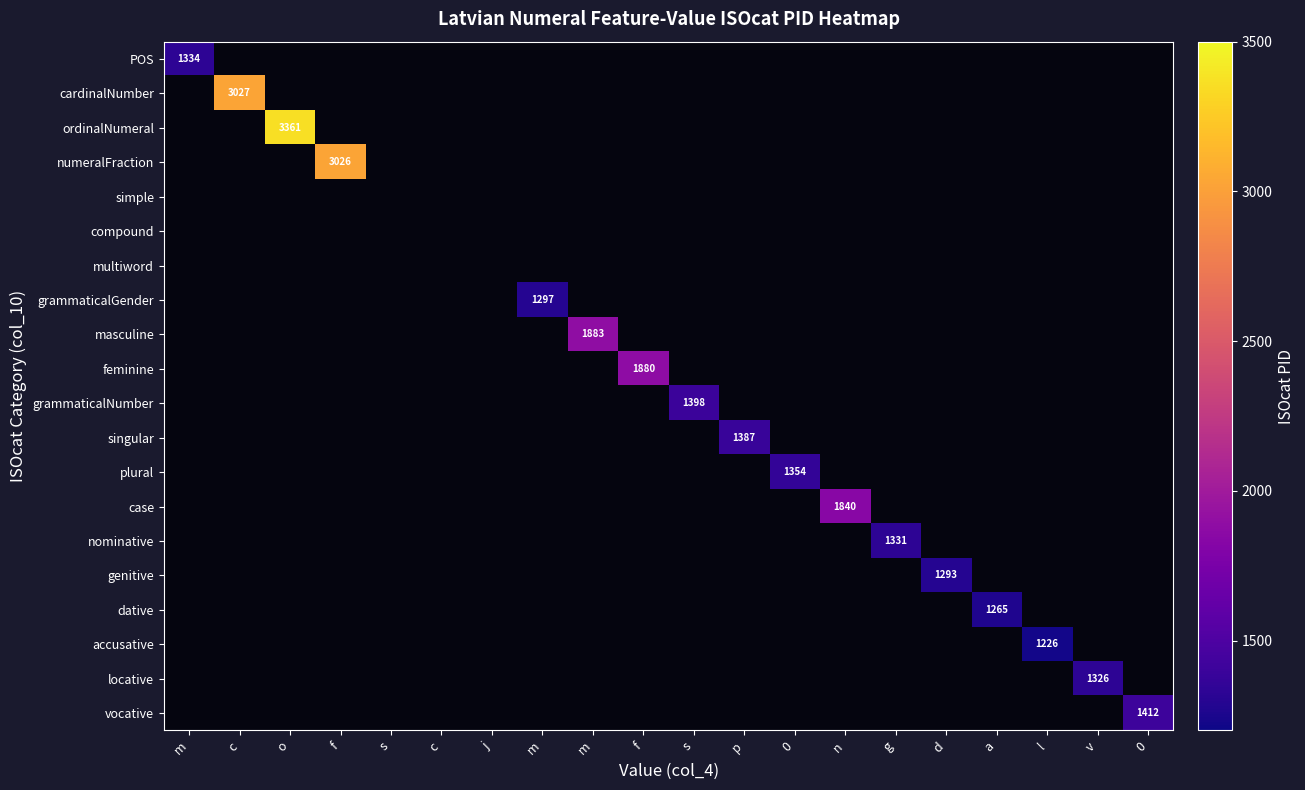

How many positive values does the masculine series have?

1